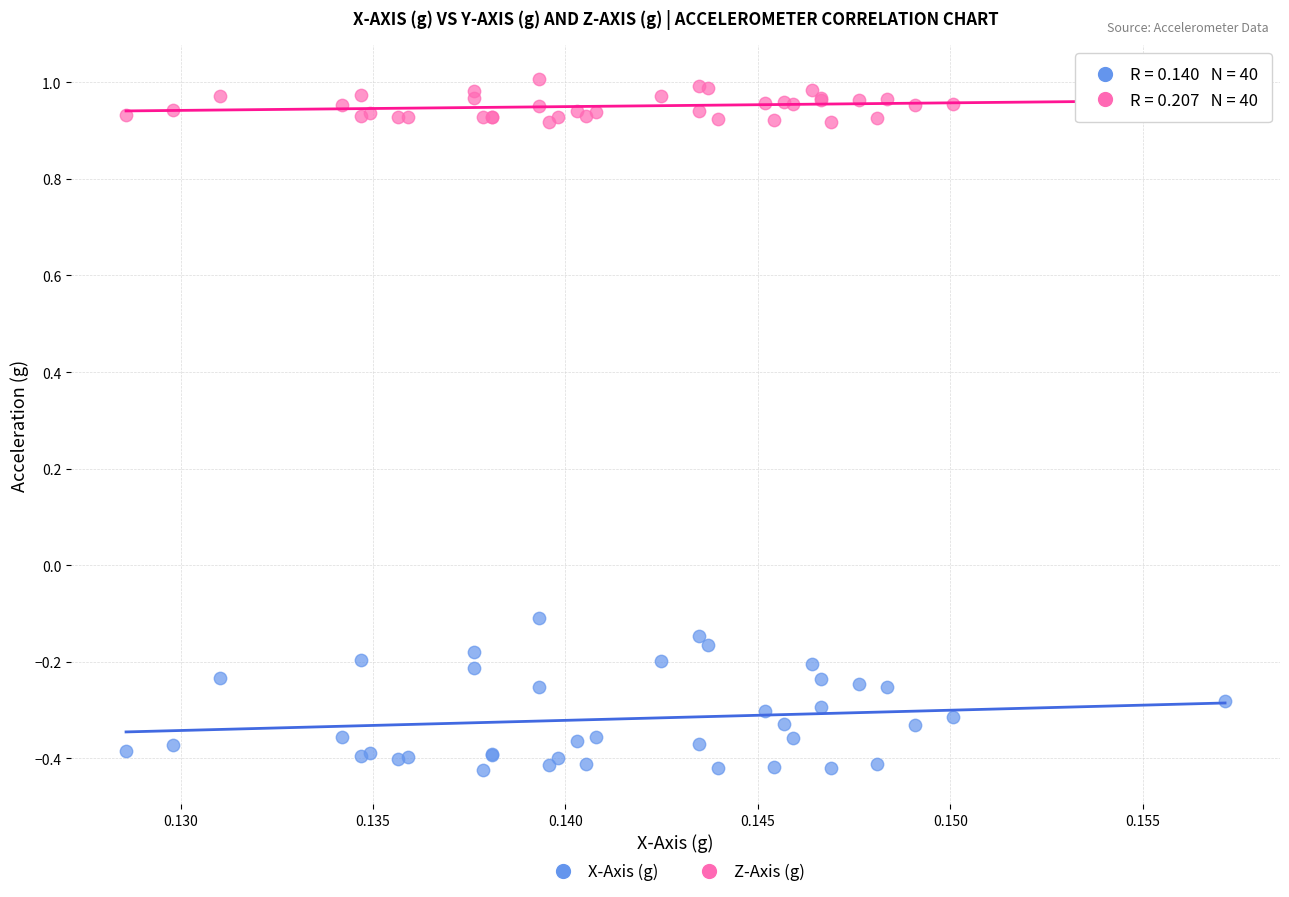

Which series has the widest spread of Y values?

X-Axis (g)